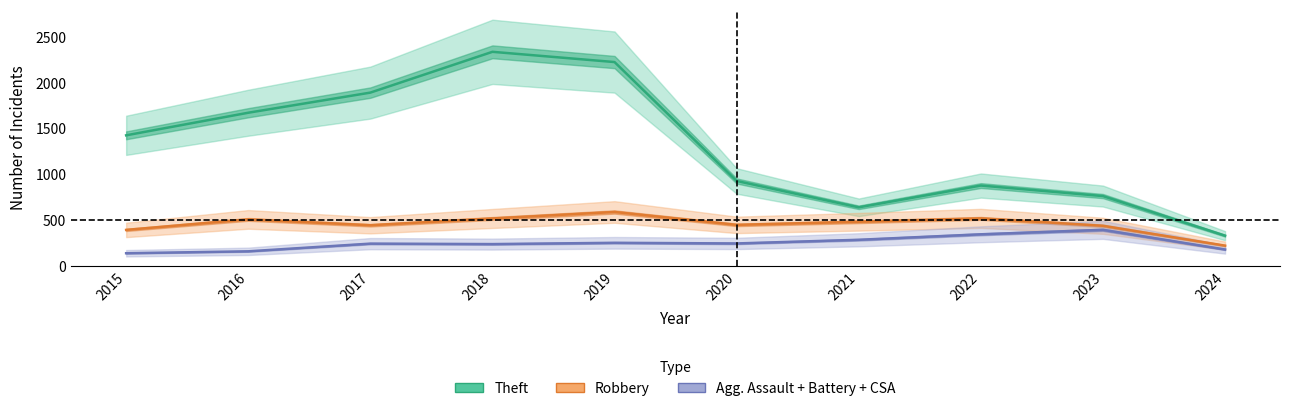

What is the sum of all Robbery values?

4580